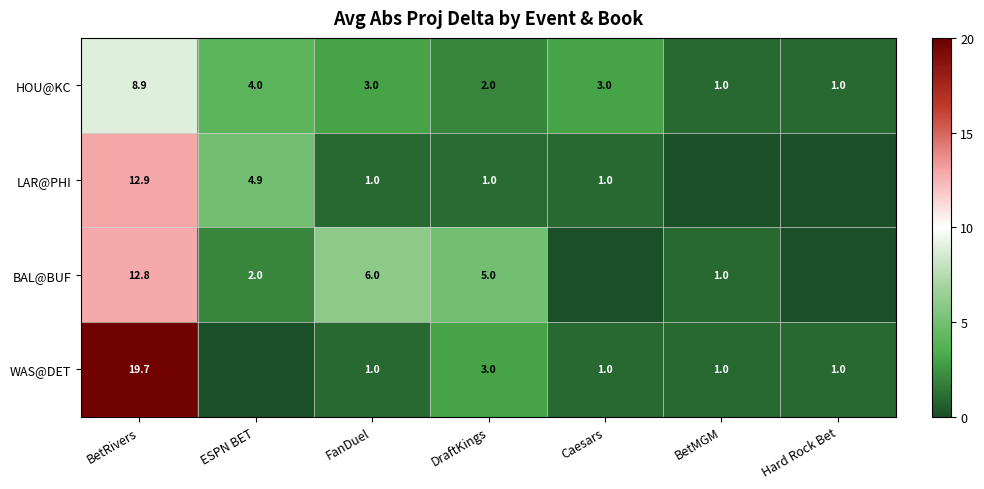

Is it true that BAL@BUF equals 1.5 at BetMGM?

False